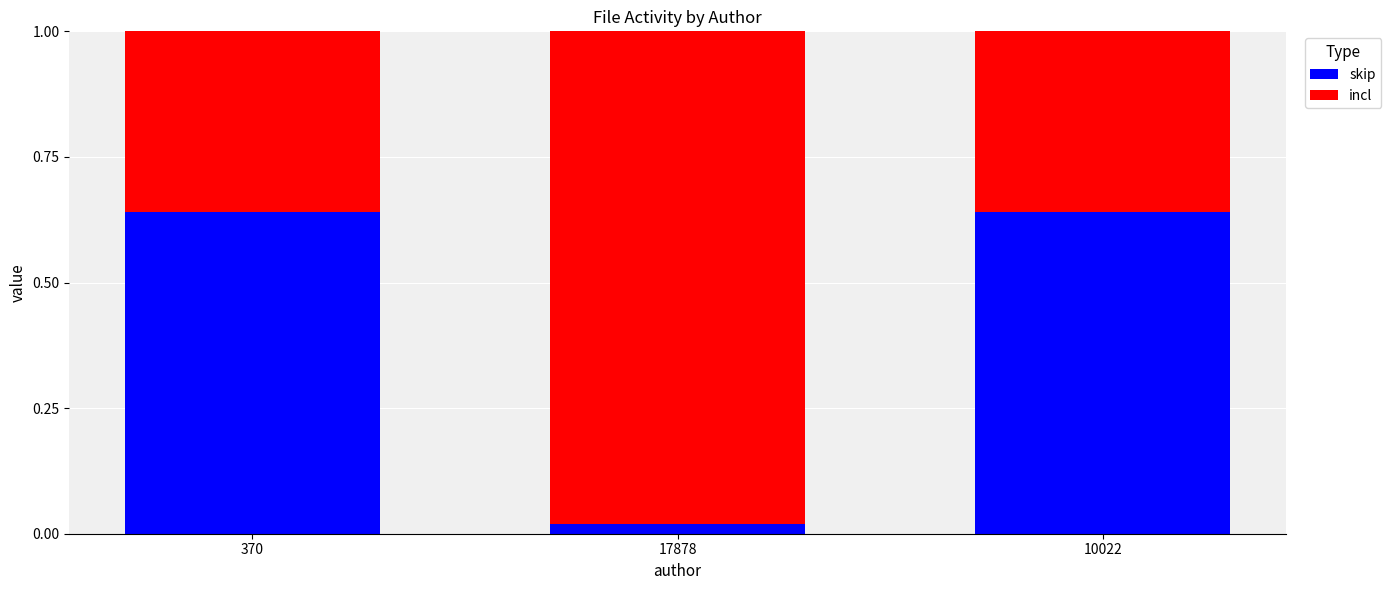

What are all the series names shown in the legend?

skip, incl